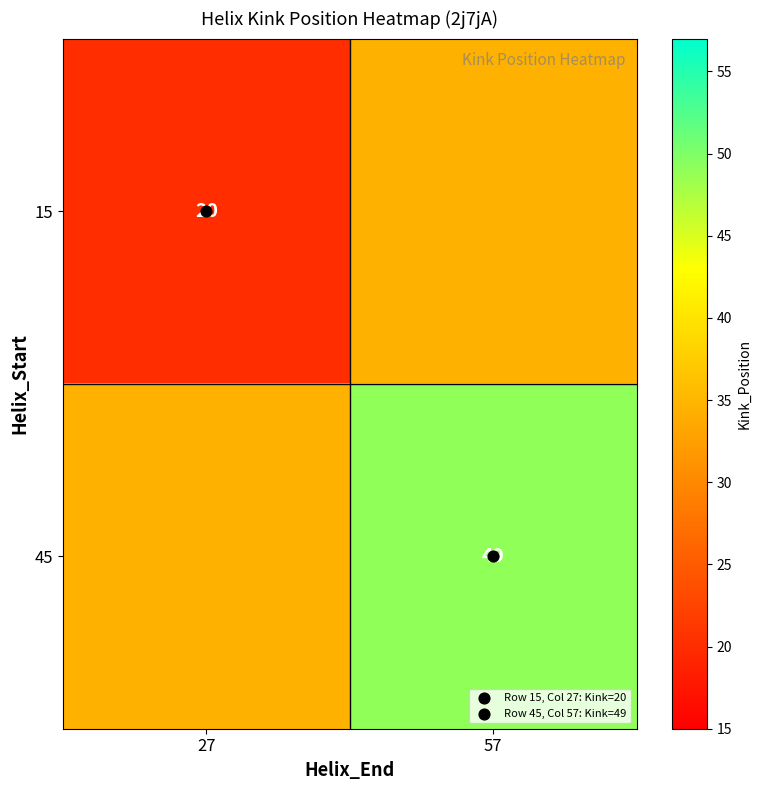

How many data points does each series have?

2